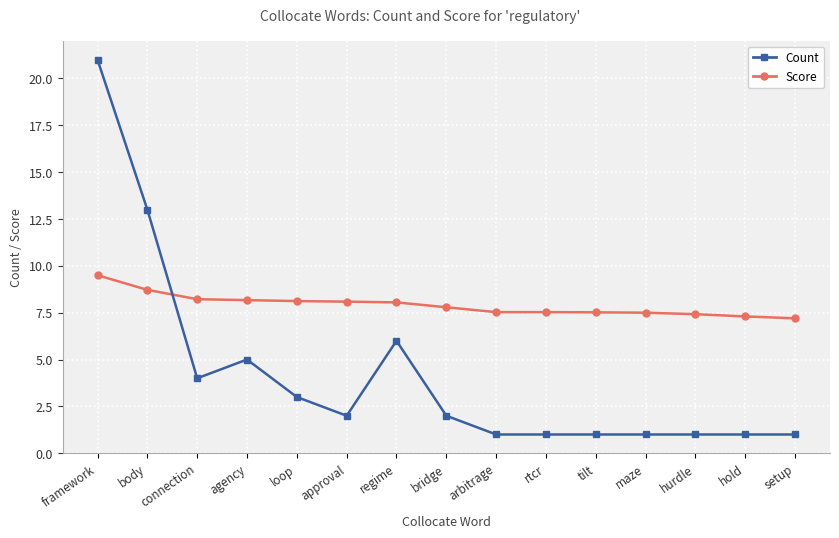

What is the total value across all series at hurdle?

8.4